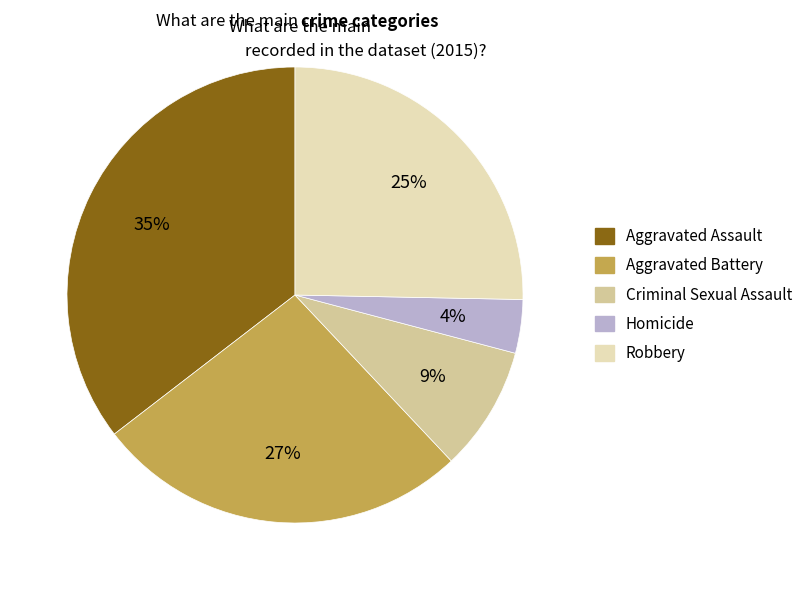

Which has a higher value, Aggravated Assault or Robbery?

Aggravated Assault